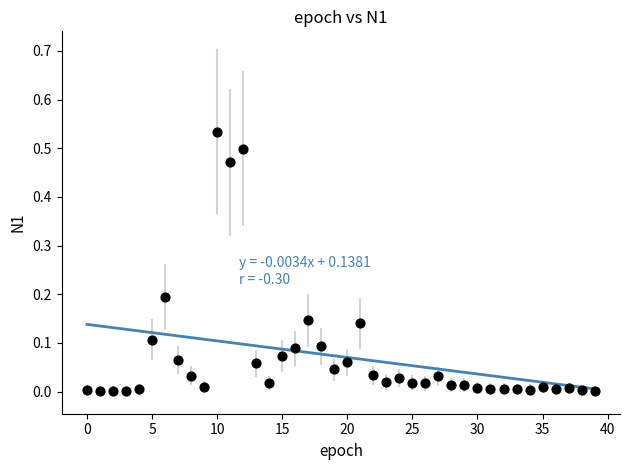

How many points are shown in the scatter plot?

40